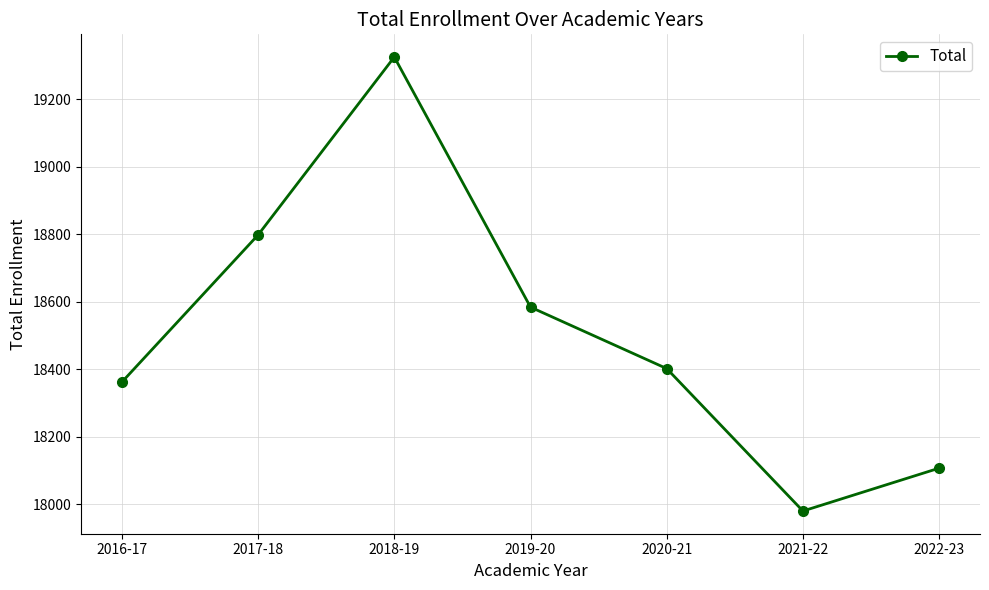

At which label does the data first exceed 18402?

2017-18